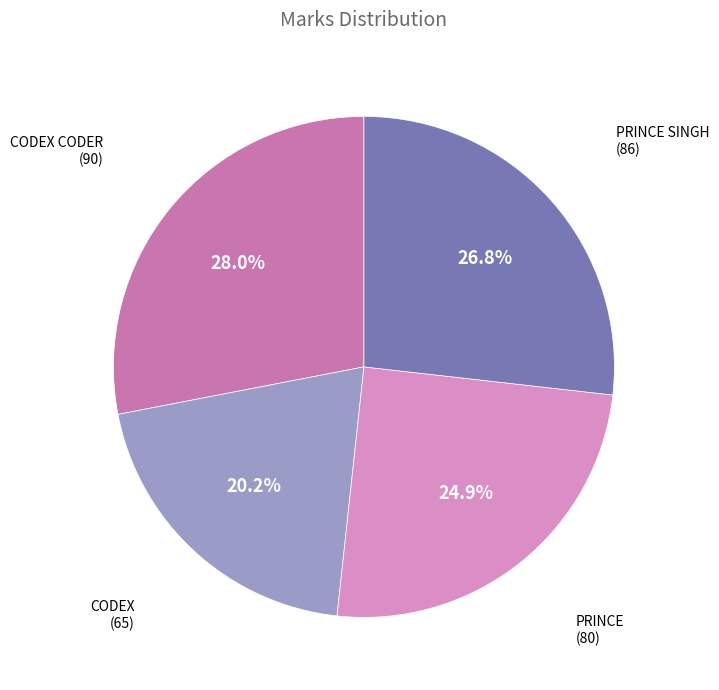

How many slices are in this pie chart?

4